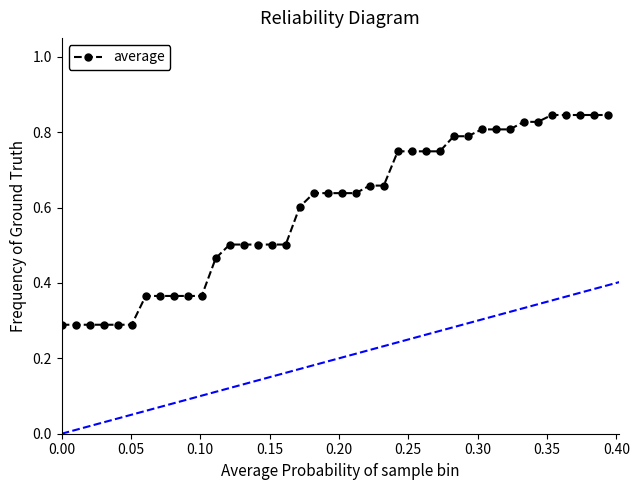

What is the sum of all values?

23.9